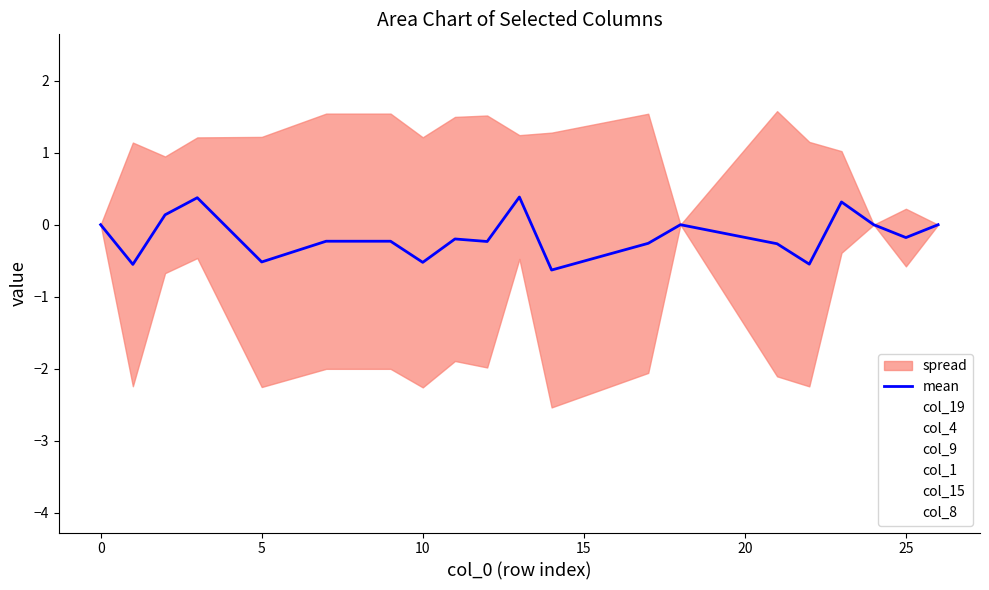

What is the minimum value for col_1?

-4.0